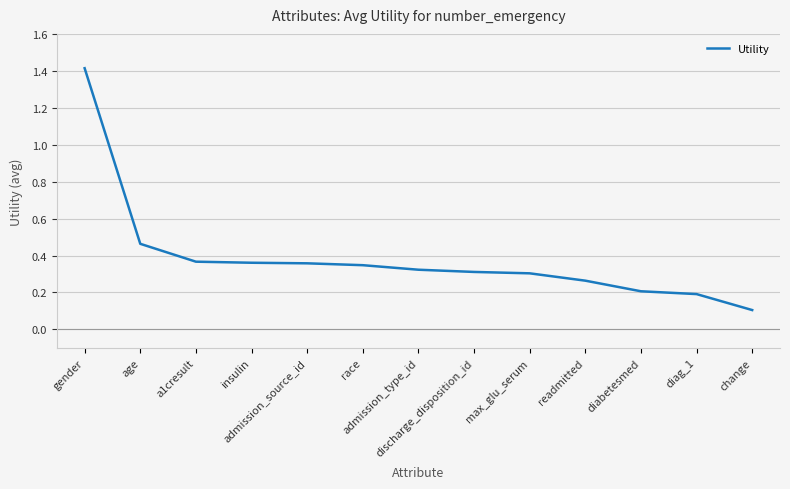

Does the chart display data point markers on the line(s)?

No